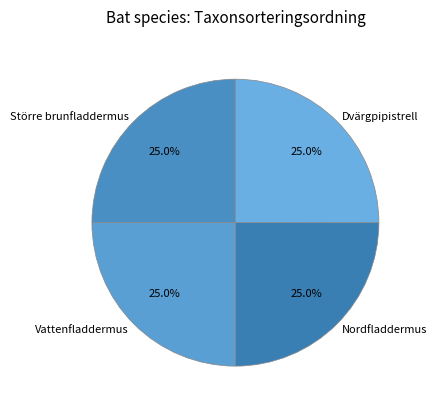

Approximately how many times larger is the value at Nordfladdermus compared to Vattenfladdermus?

1.0